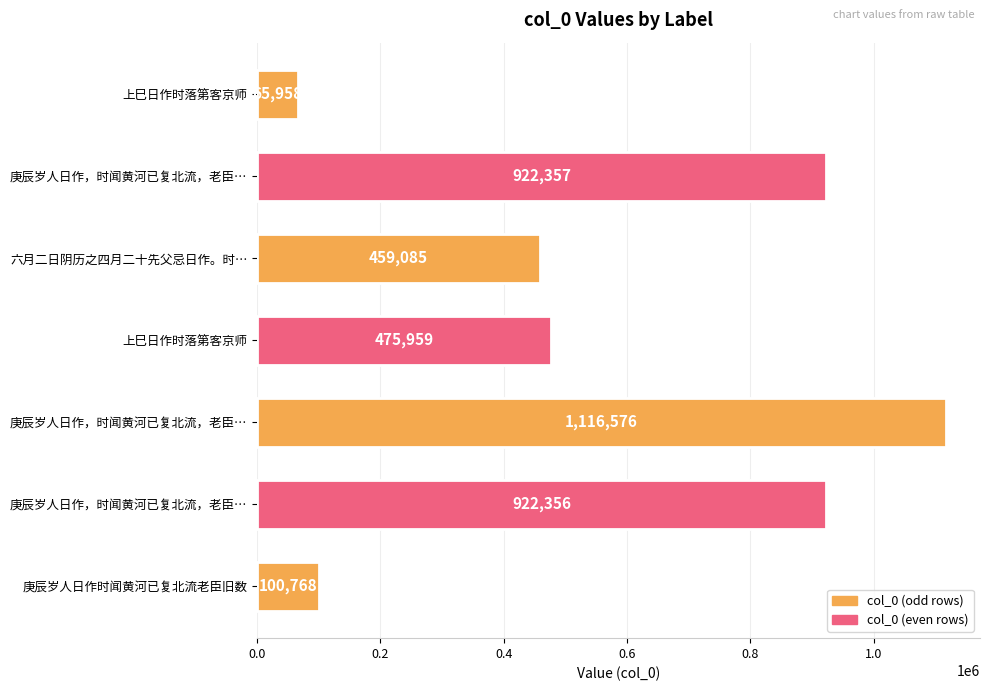

Count the number of categories in the chart.

7